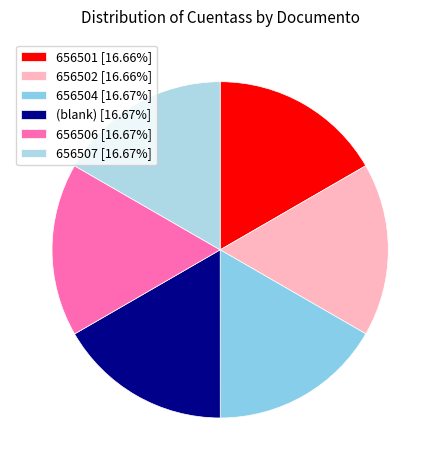

How many segments does this pie chart have?

6